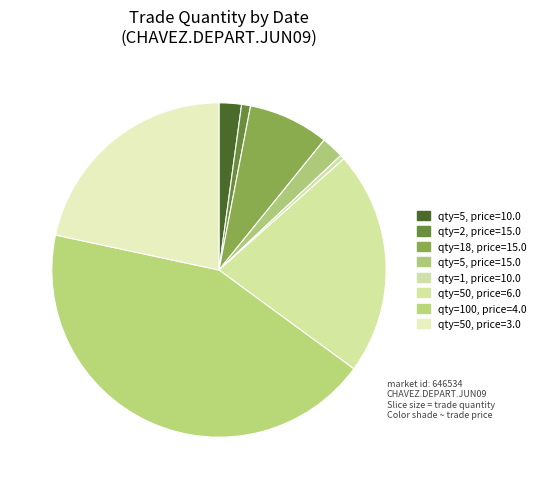

How many segments does this pie chart have?

8